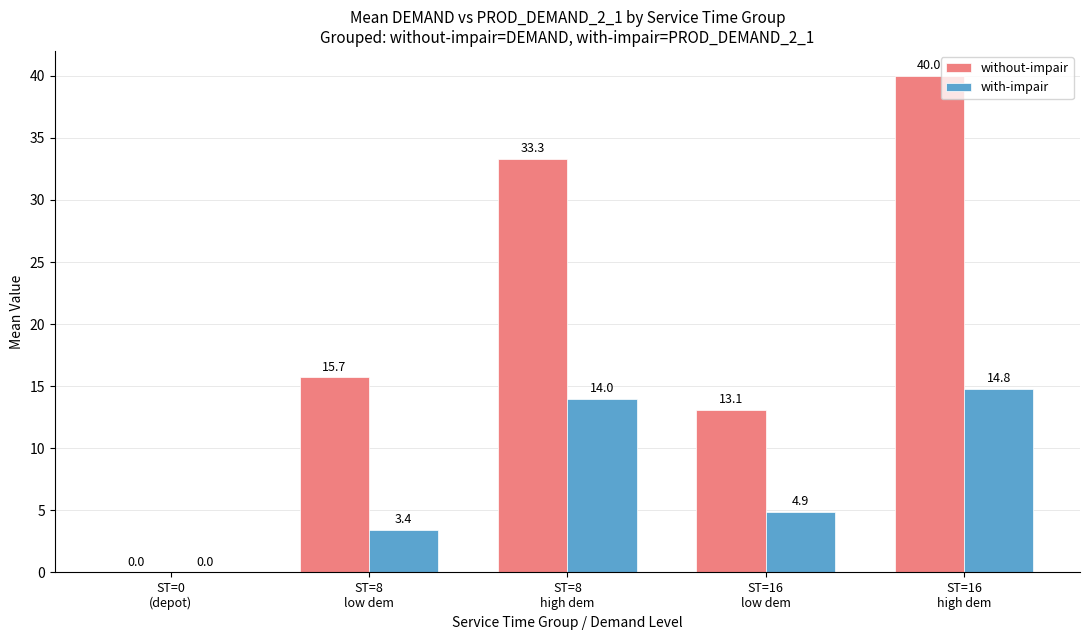

What is the sum of all with-impair values?

37.1